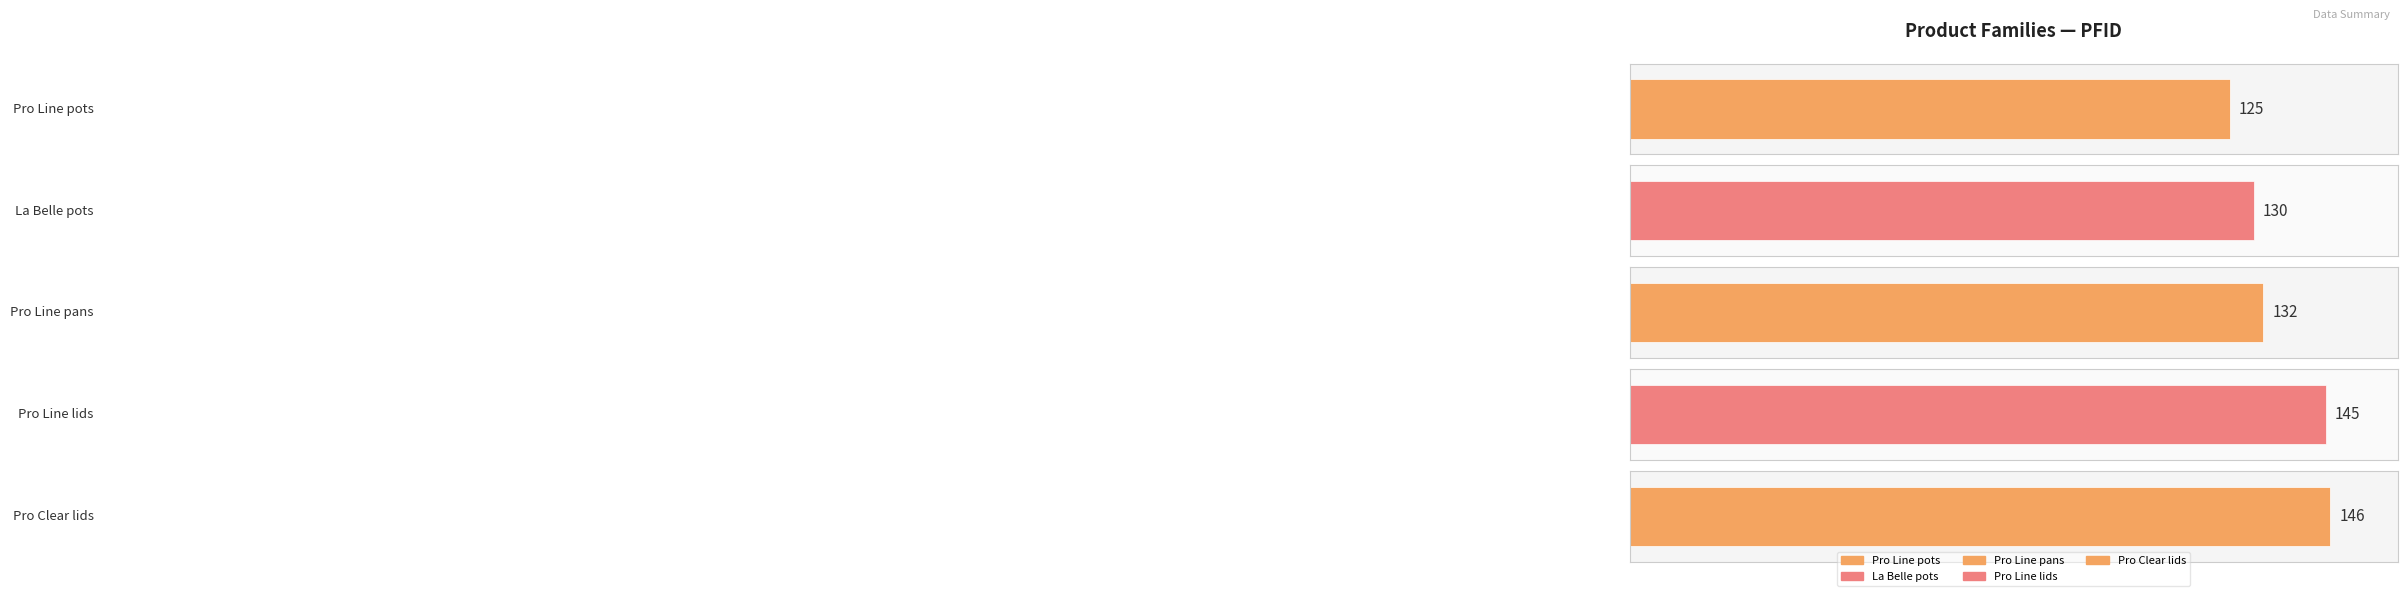

Reading right to left, list all the values displayed in this chart.

Pro Clear lids=146	Pro Line lids=145	Pro Line pans=132	La Belle pots=130	Pro Line pots=125